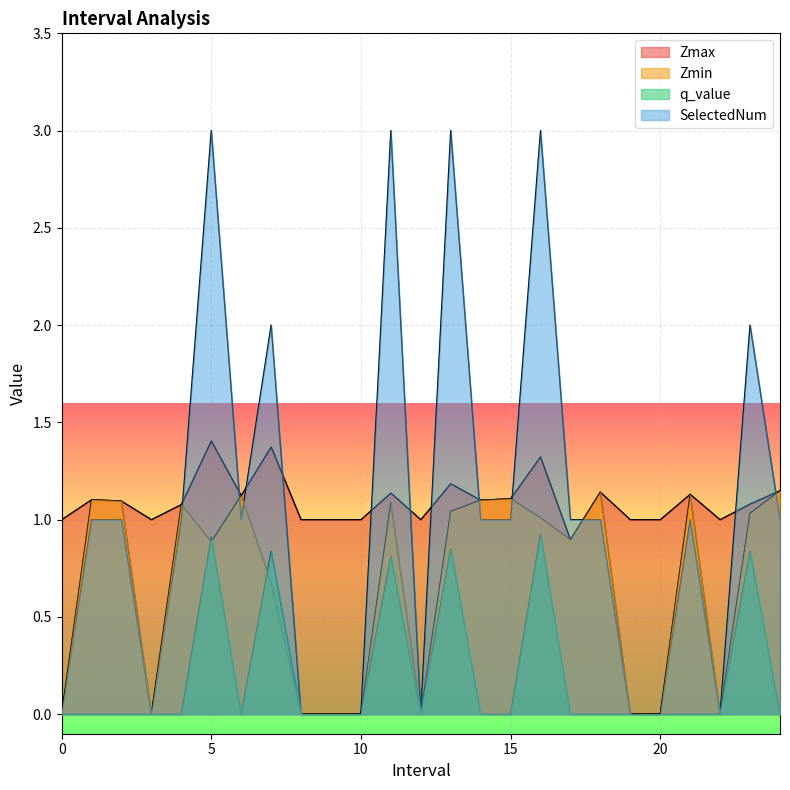

At how many categories does at least one series exceed 2?

4